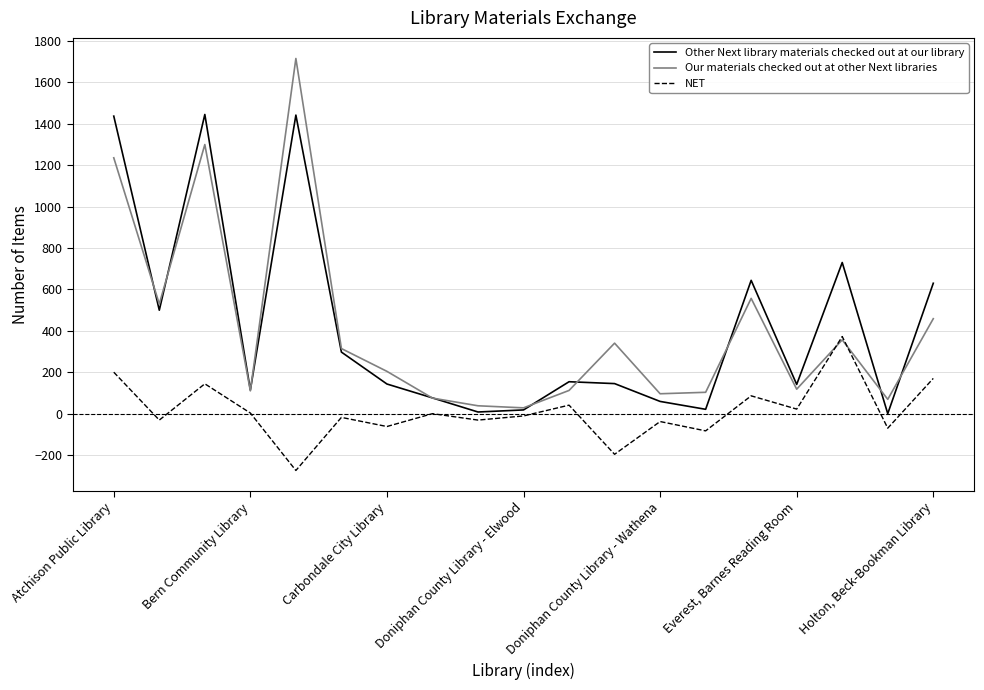

Which series has the largest range (max minus min)?

Our materials checked out at other Next libraries